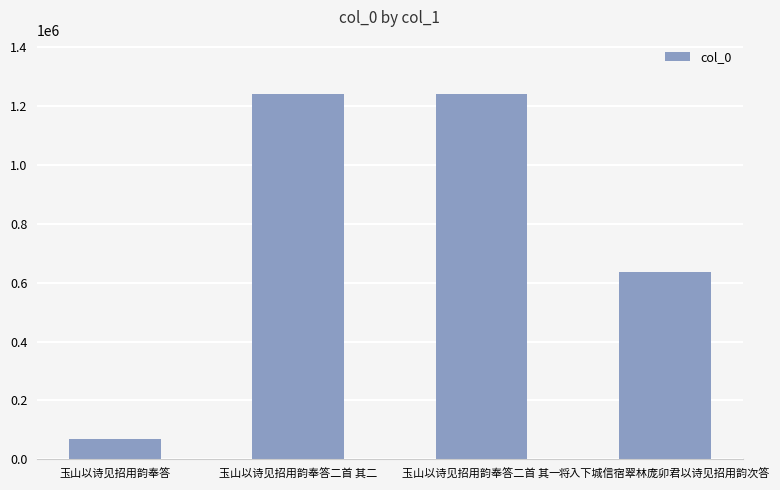

What is the label of the 4th bar from the left?

将入下城信宿翠林庞卯君以诗见招用韵次答